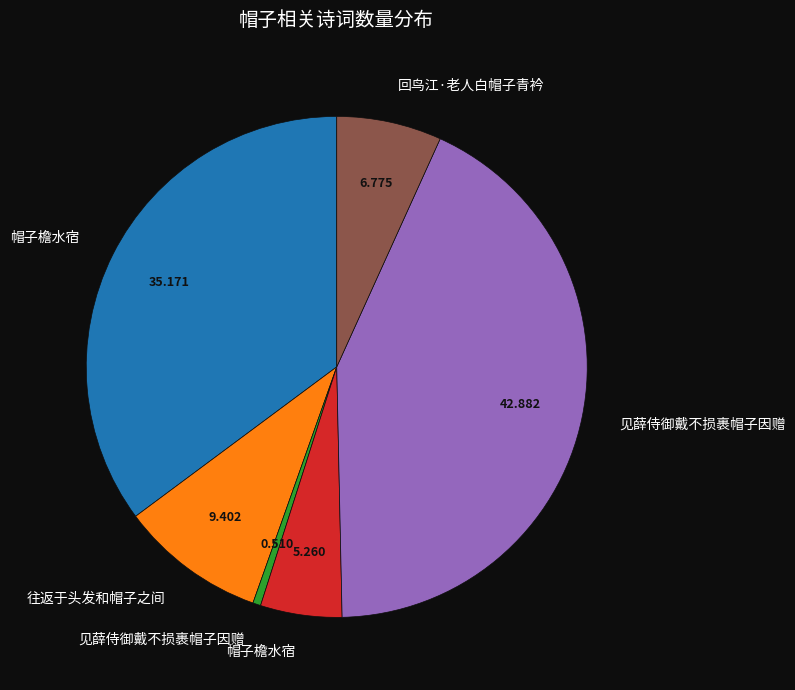

Is there any slice that represents more than half of the pie?

No